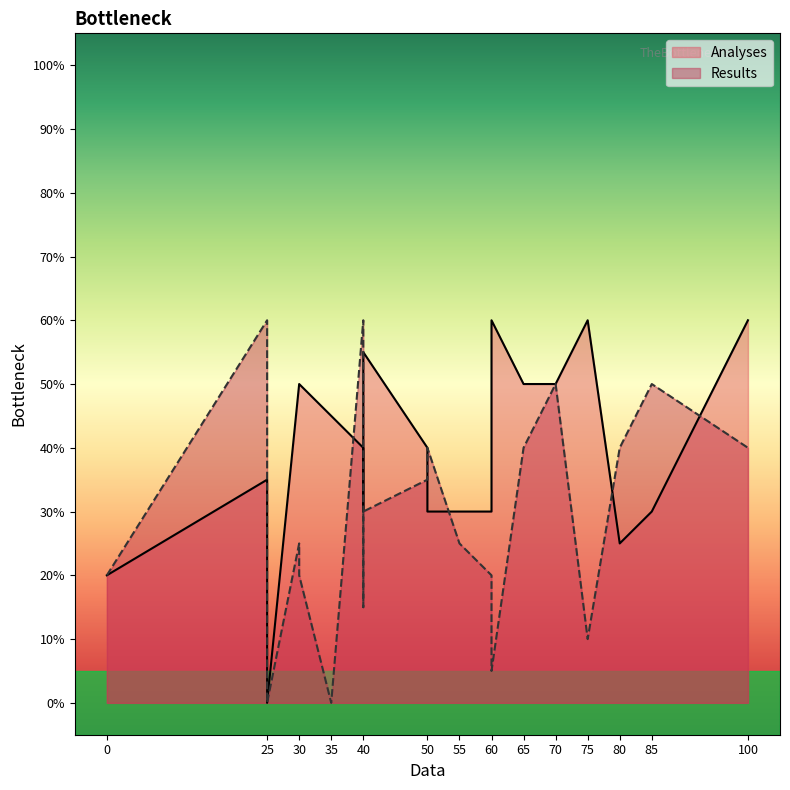

Which series changed the most between 60 and 70?

Results